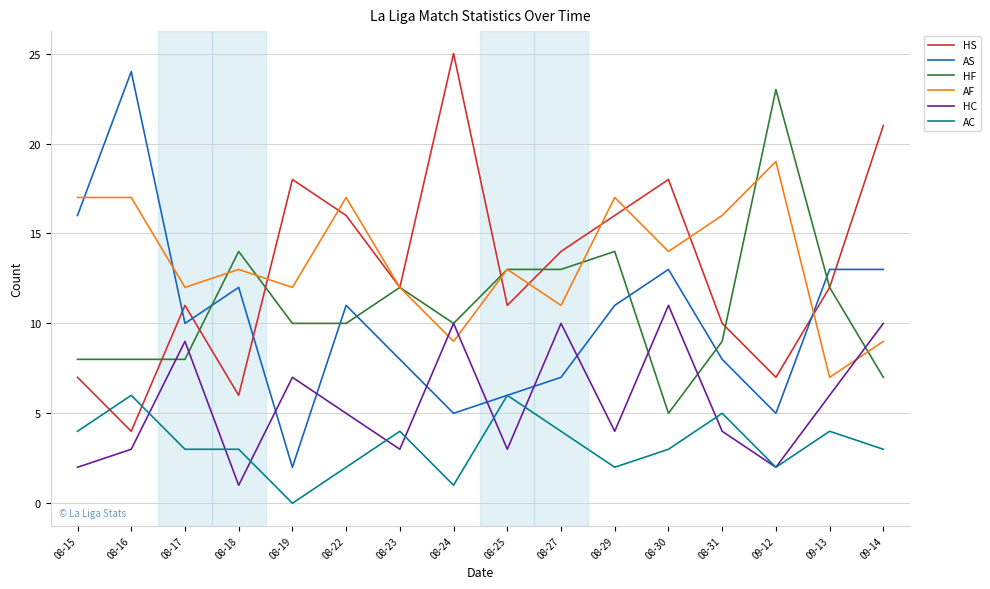

True or false: AS and AF cross at least once.

True